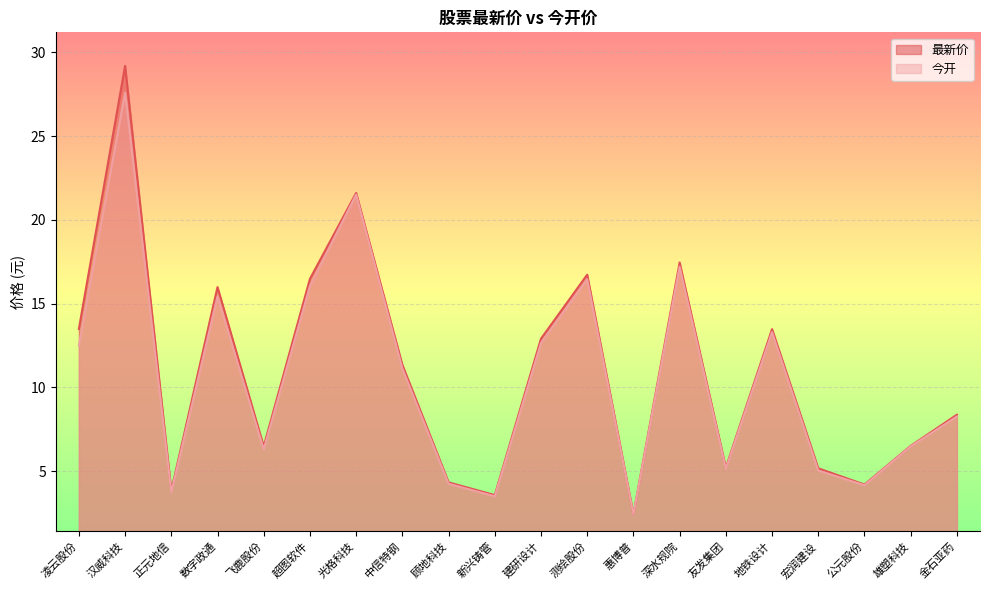

Reading right to left, transcribe all the data shown in this chart.

最新价: 8.4	6.5	4.2	5.2	13.5	5.2	17.5	2.4	16.7	12.9	3.6	4.3	11.3	21.6	16.5	6.5	16.0	3.8	29.2	13.5
今开: 8.3	6.5	4.2	5.0	13.3	5.1	17.2	2.4	16.5	12.7	3.5	4.2	11.1	21.5	16.1	6.3	15.4	3.7	27.6	12.5